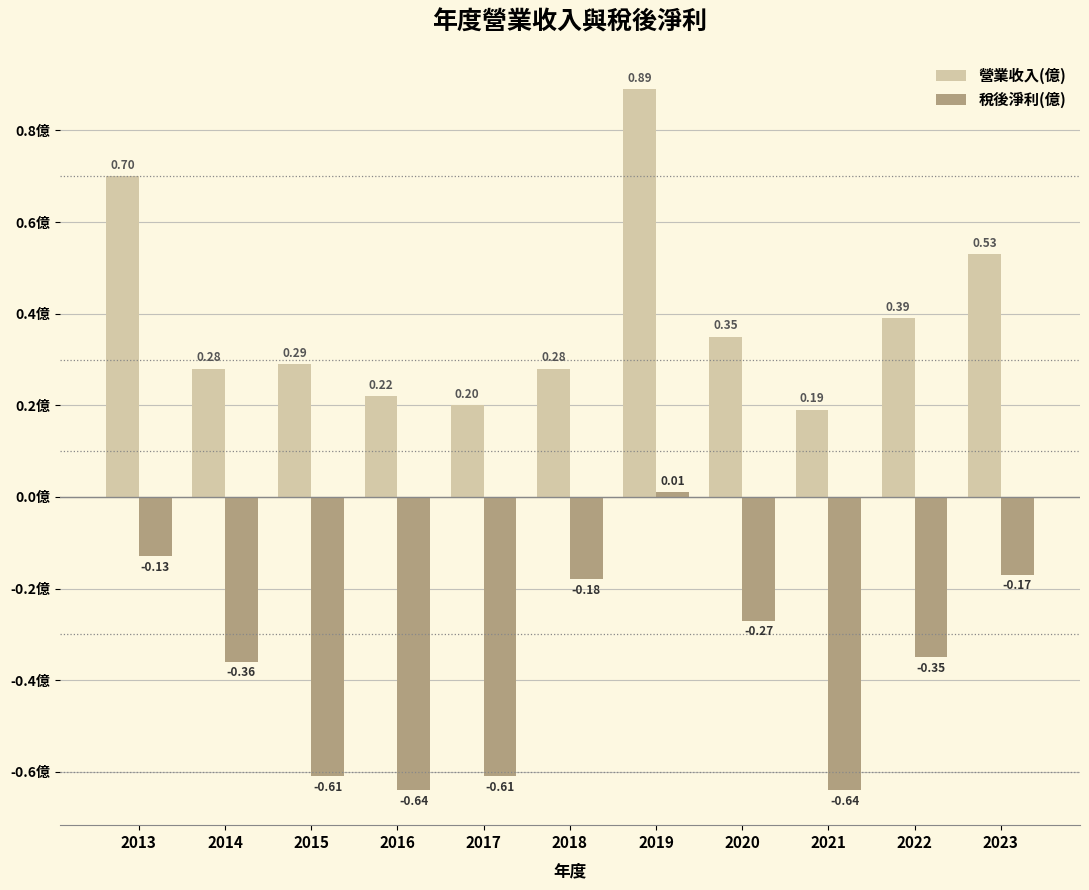

At how many categories does at least one series exceed 0?

11